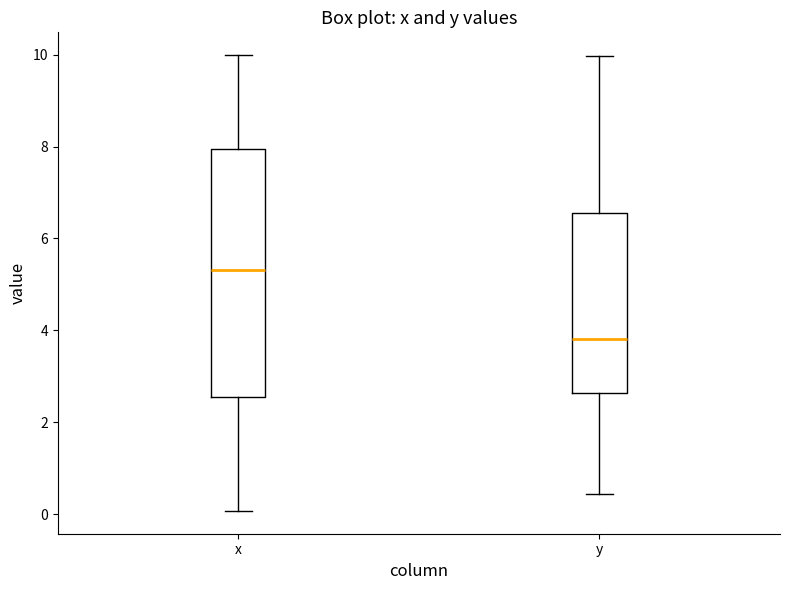

Which box is the tallest, from its lower edge to its upper edge?

x